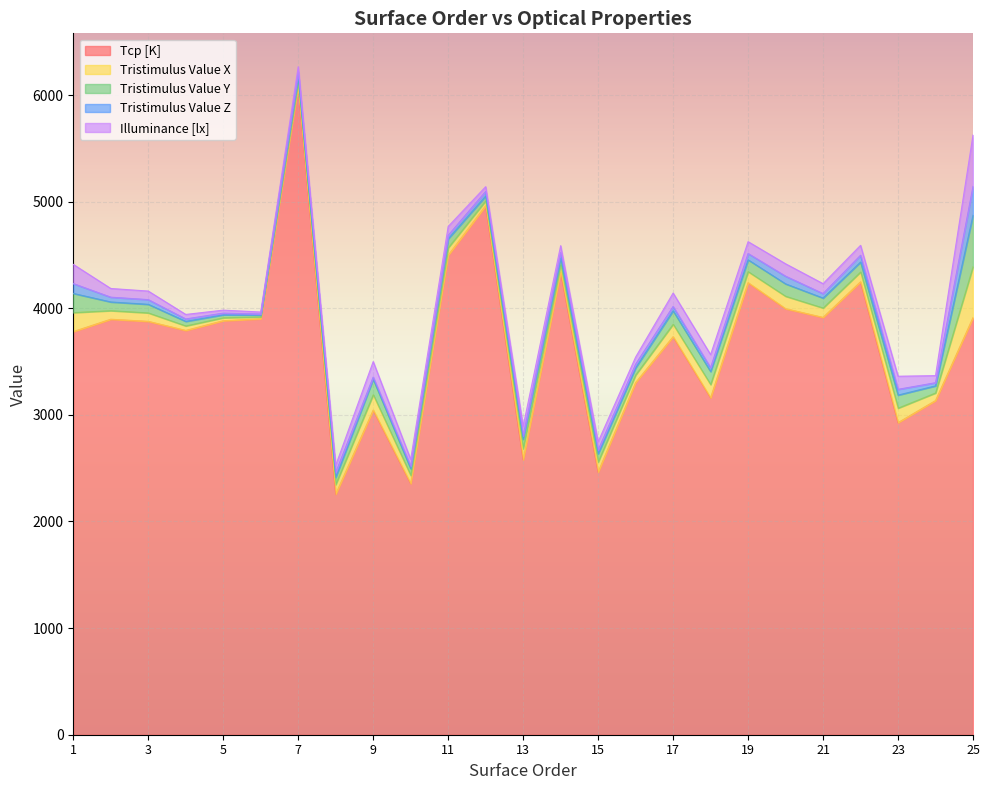

At which label does Illuminance [lx] first exceed 81?

1